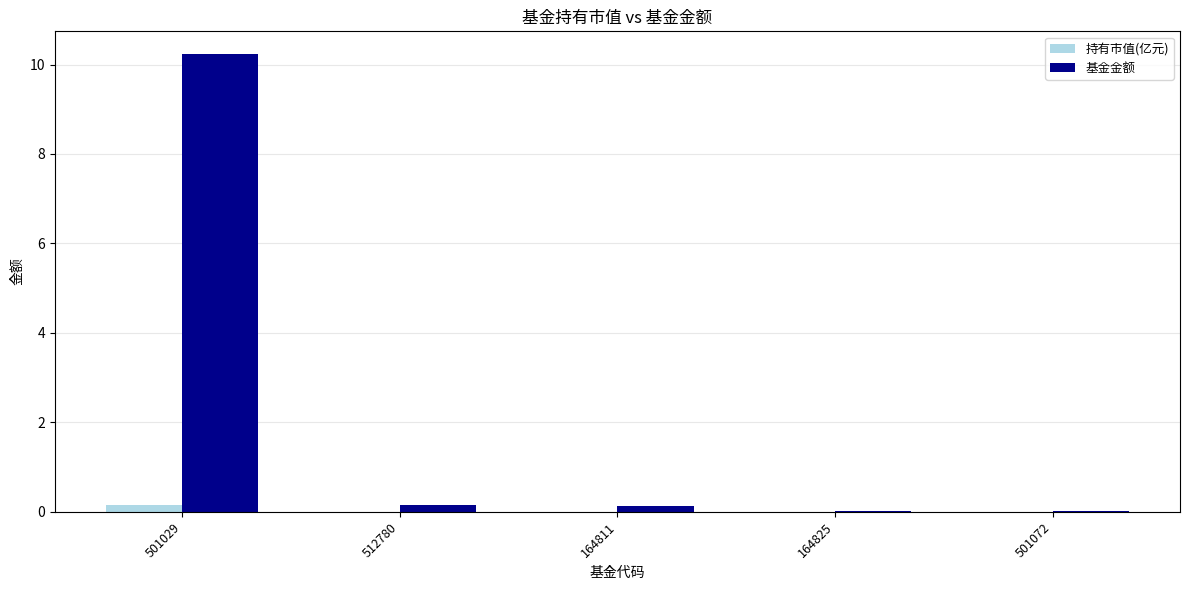

How many groups of bars are there?

5